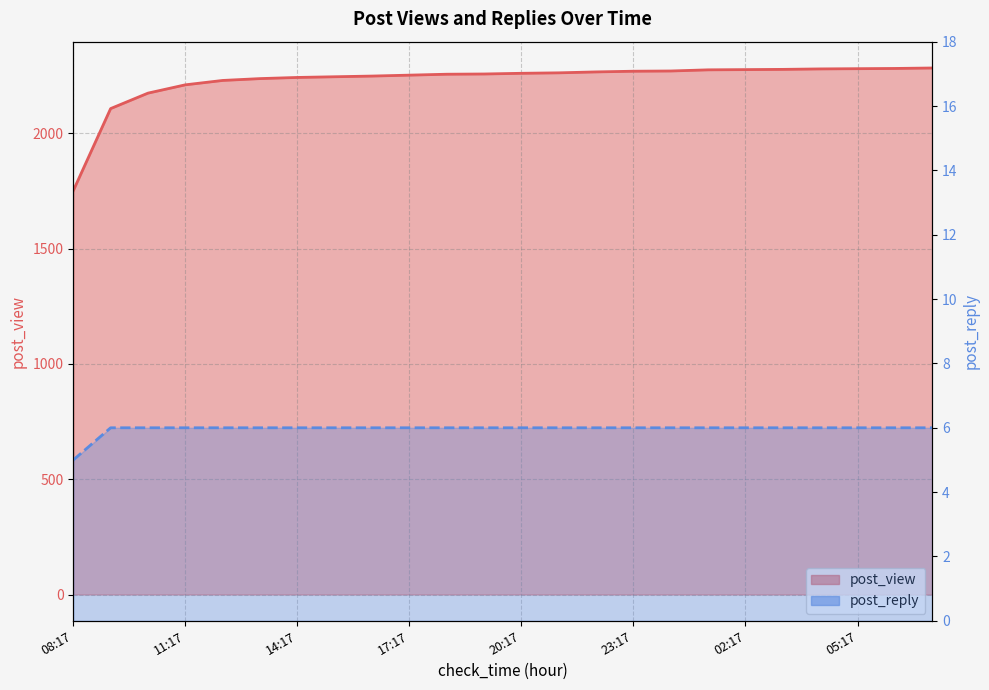

Reading left to right, list all the values displayed in this chart.

post_view: 08:17=1751	09:17=2107	10:17=2174	11:17=2210	12:17=2229	13:17=2237	14:17=2242	15:17=2245	16:17=2248	17:17=2252	18:17=2256	19:17=2257	20:17=2260	21:17=2262	22:17=2266	23:17=2269	00:17=2270	01:17=2275	02:17=2276	03:17=2277	04:17=2279	05:17=2280	06:17=2281	07:17=2283
post_reply: 08:17=5	09:17=6	10:17=6	11:17=6	12:17=6	13:17=6	14:17=6	15:17=6	16:17=6	17:17=6	18:17=6	19:17=6	20:17=6	21:17=6	22:17=6	23:17=6	00:17=6	01:17=6	02:17=6	03:17=6	04:17=6	05:17=6	06:17=6	07:17=6